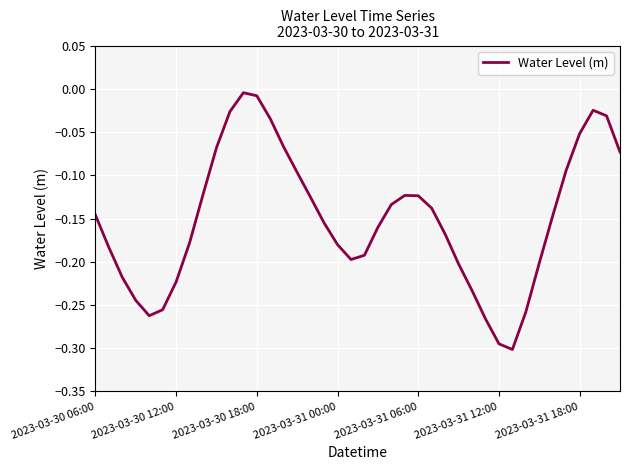

What is the difference between the maximum and minimum values?

0.3